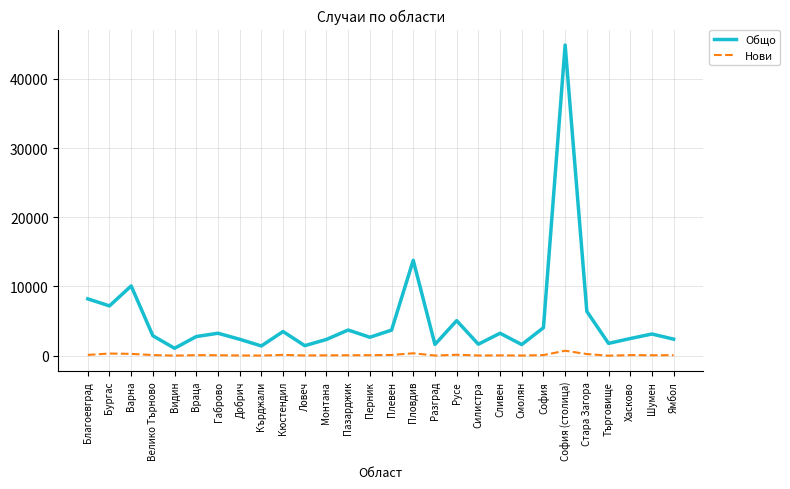

True or false: Общо and Нови intersect in this chart.

False